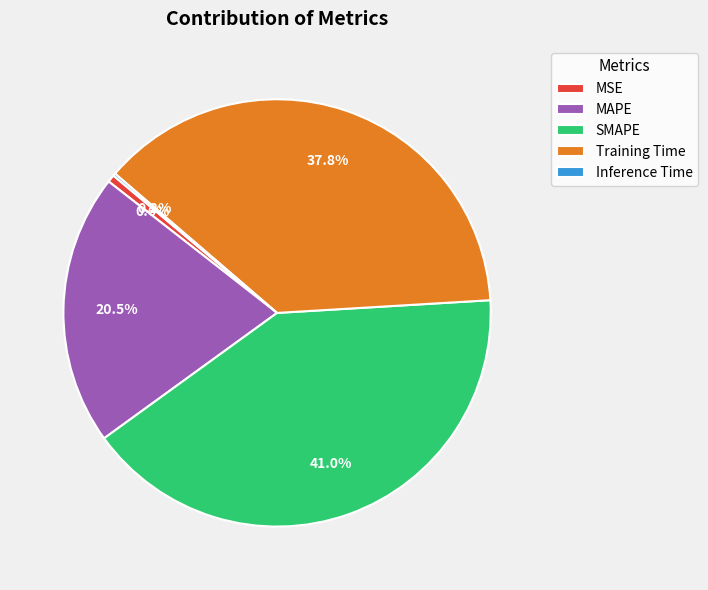

The SMAPE slice represents 41% of the pie. True or false?

True